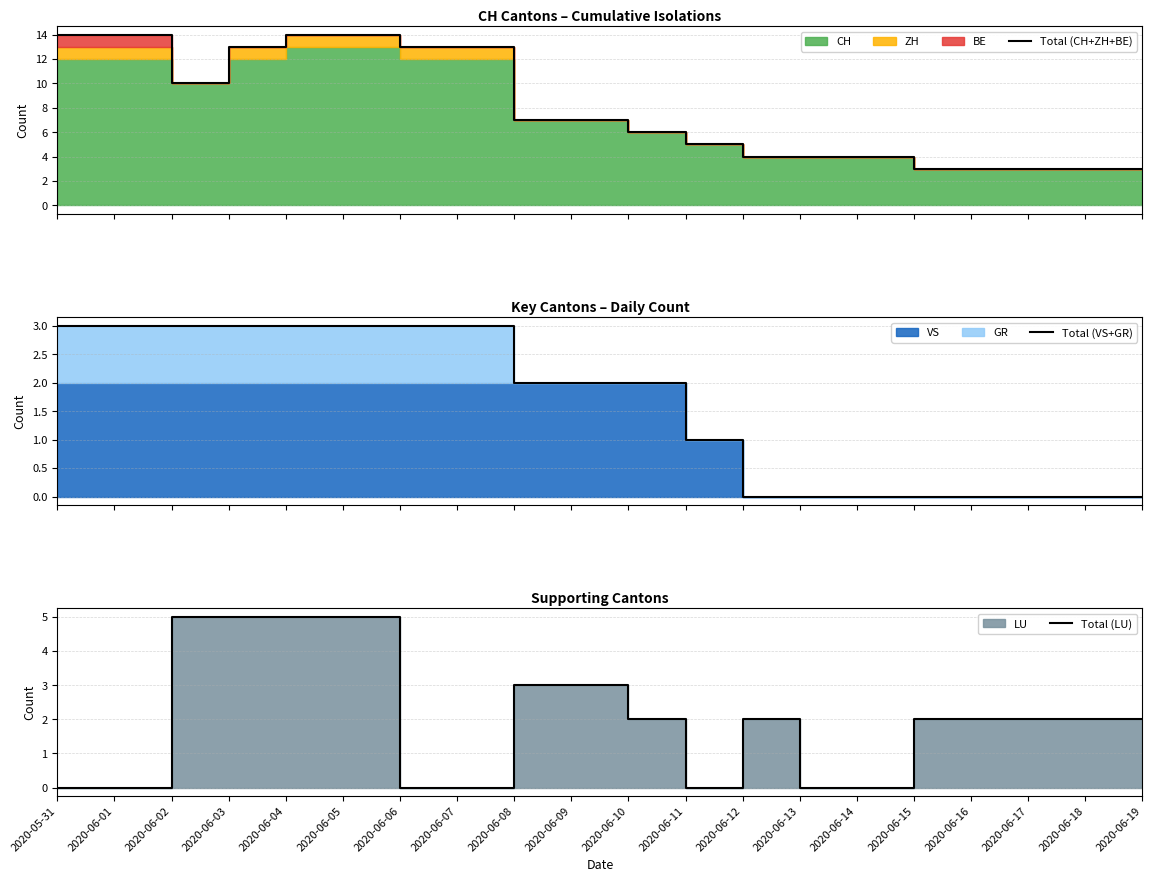

What is the difference between the highest and lowest values at 2020-06-05?

11